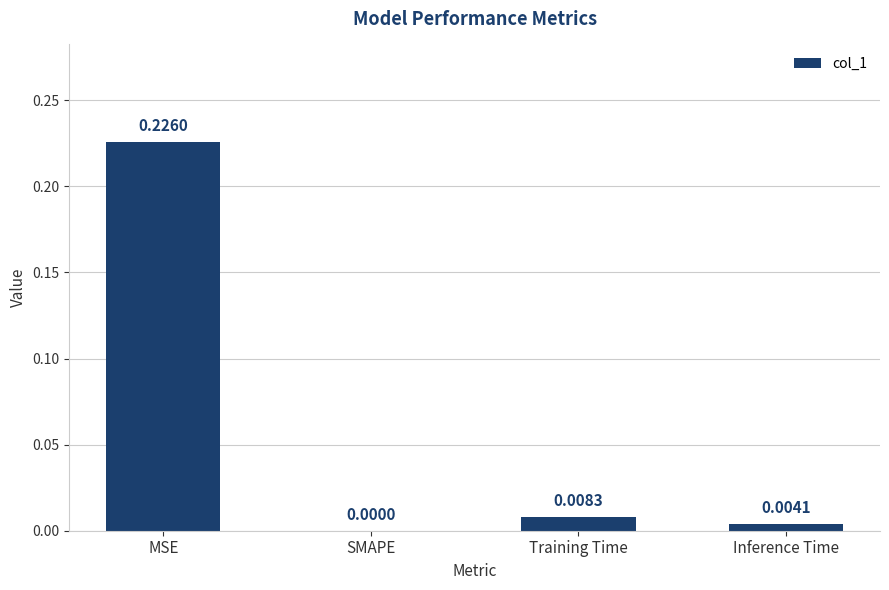

Where is the data nearest to the value 0?

SMAPE